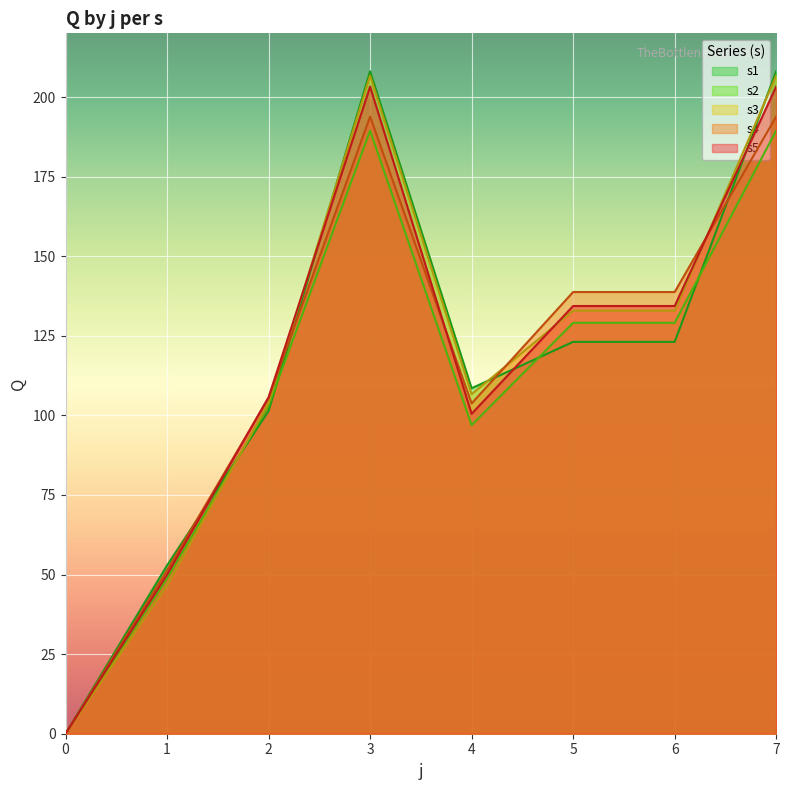

What is the difference between the maximum and minimum values in the s3 series?

206.7